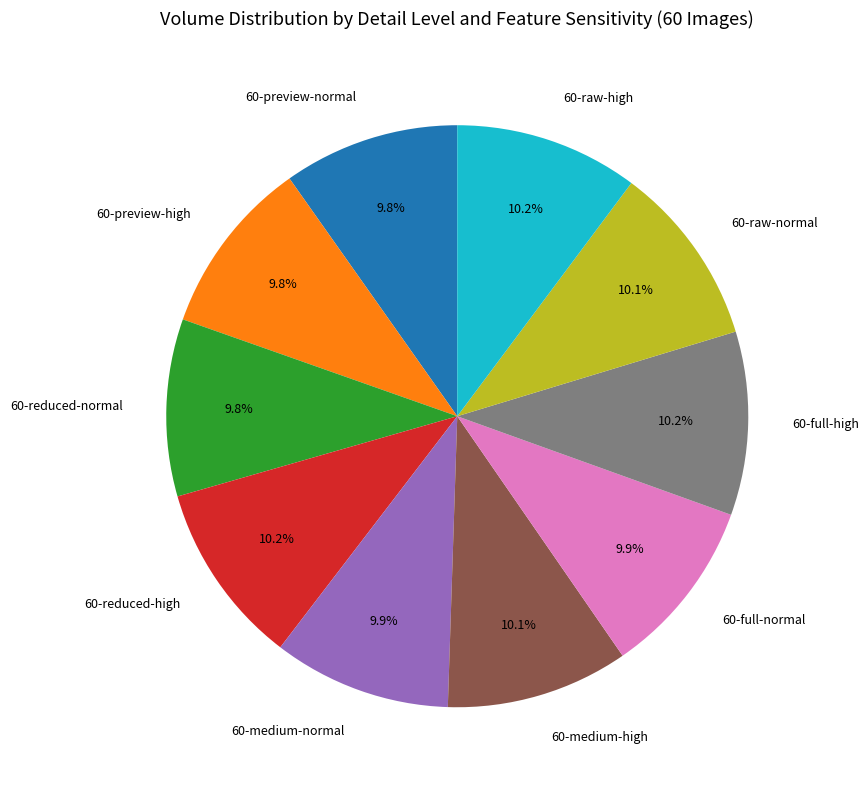

To the nearest percent, what percentage of the pie is 60-medium-normal?

10%